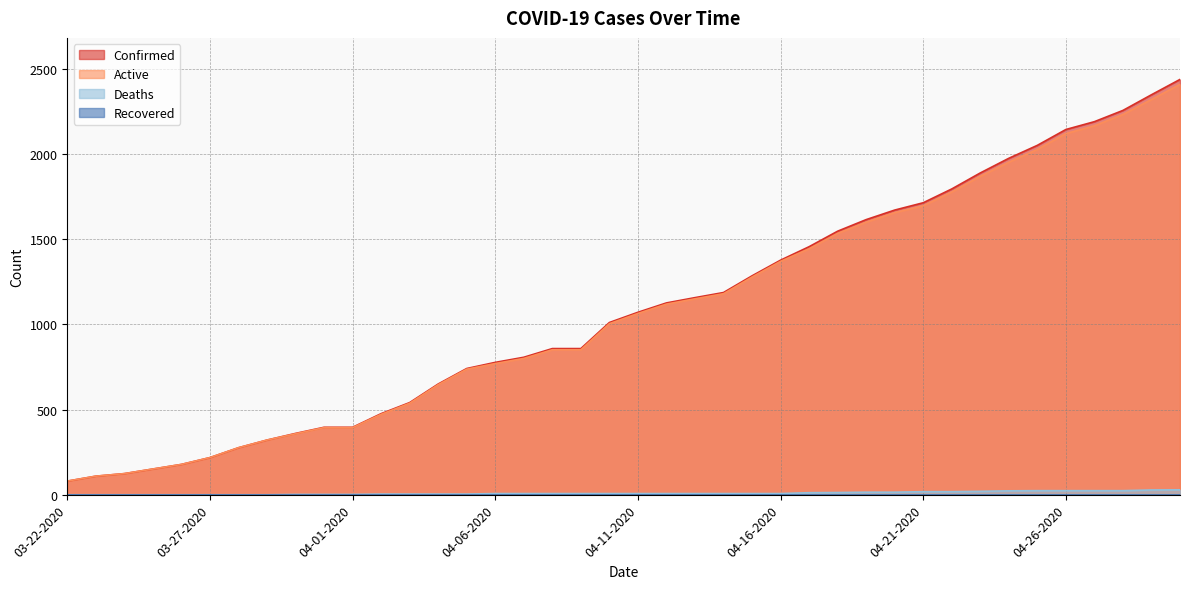

The Active series shows 220 at 03-24-2020. True or false?

False